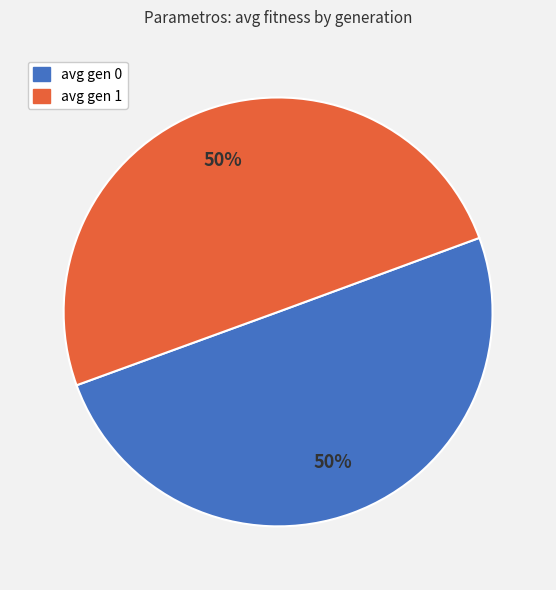

What is the ratio of the value at avg gen 1 to the value at avg gen 0?

1.0